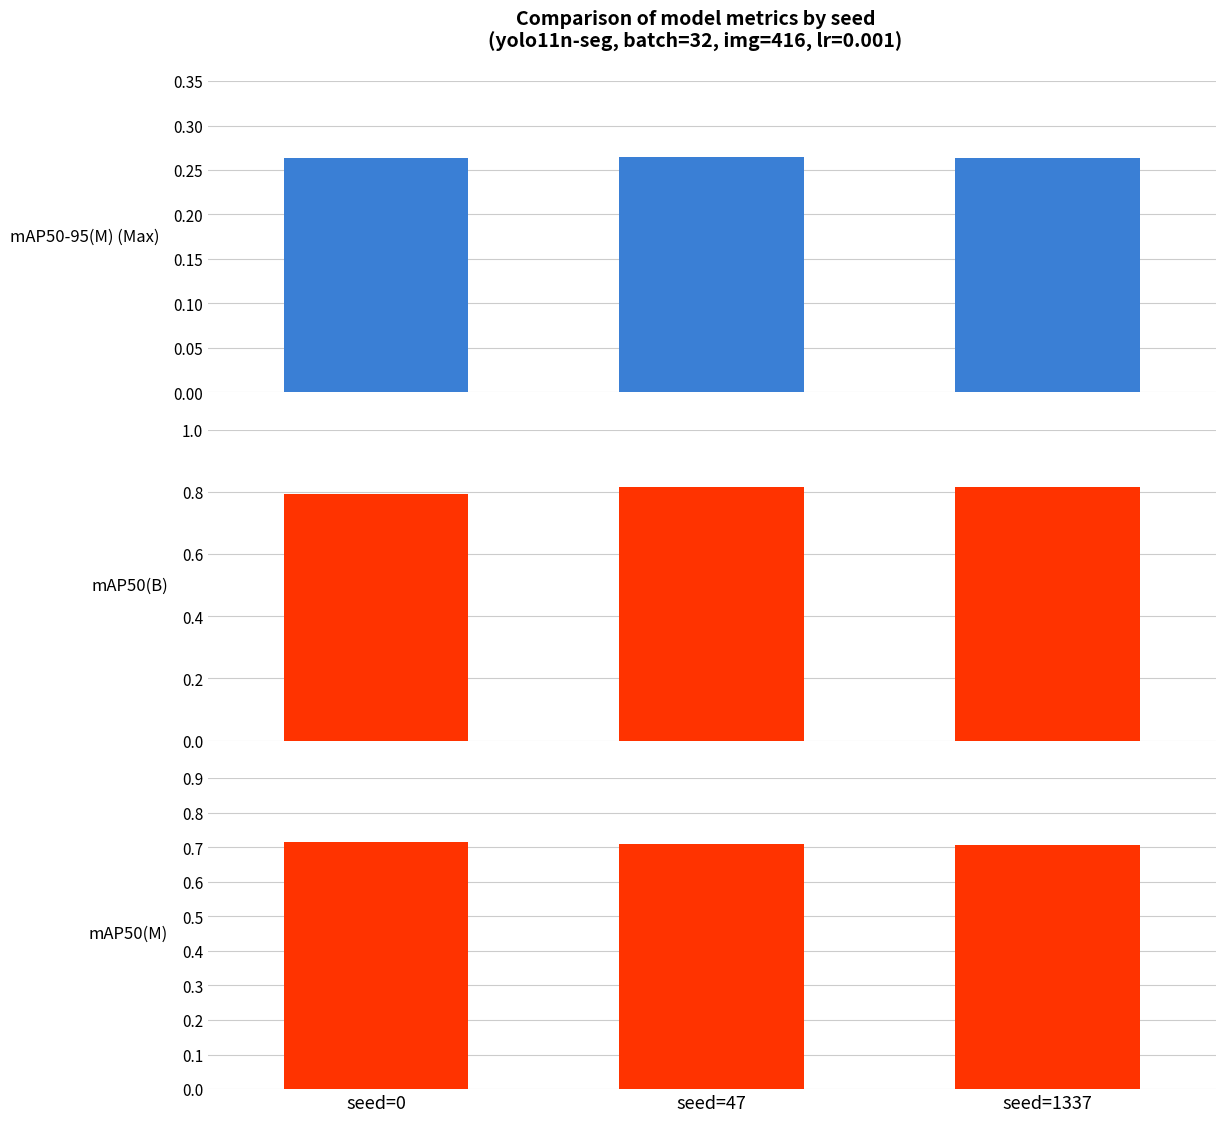

What is the average value of the mAP50(B) series?

0.8